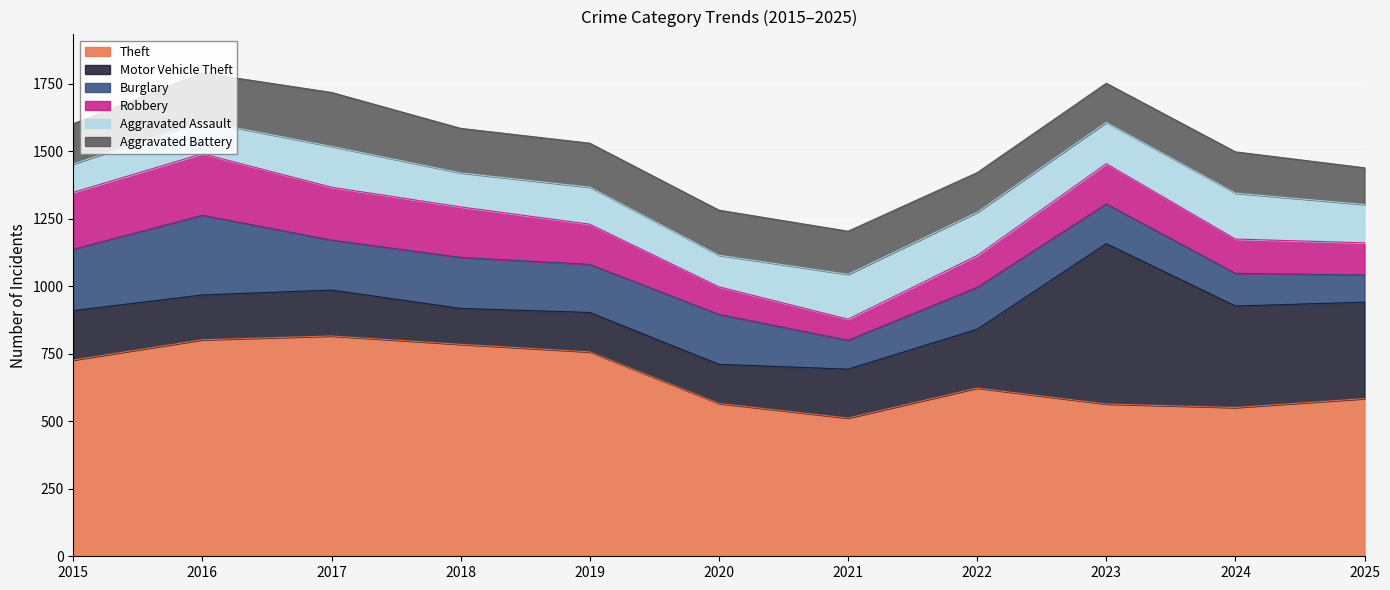

Is it true that Burglary equals 185 at 2020?

True